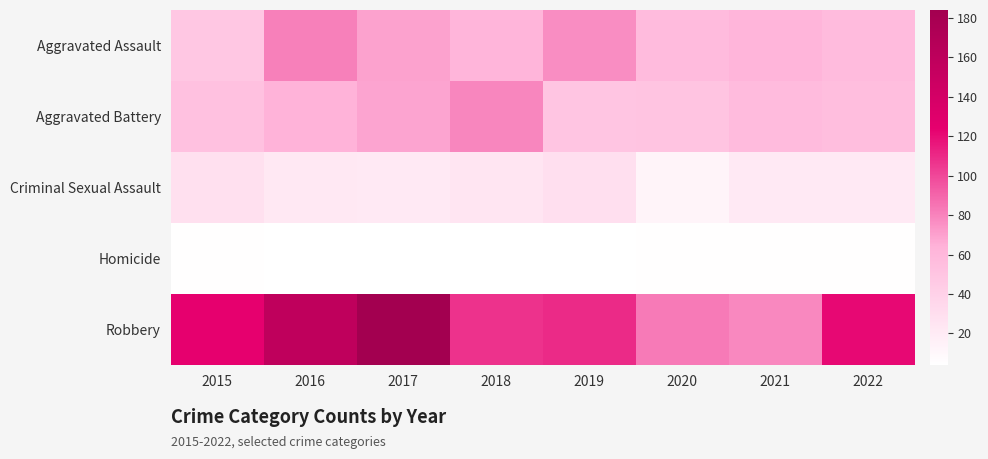

At which category is the sum across all series the highest?

2017